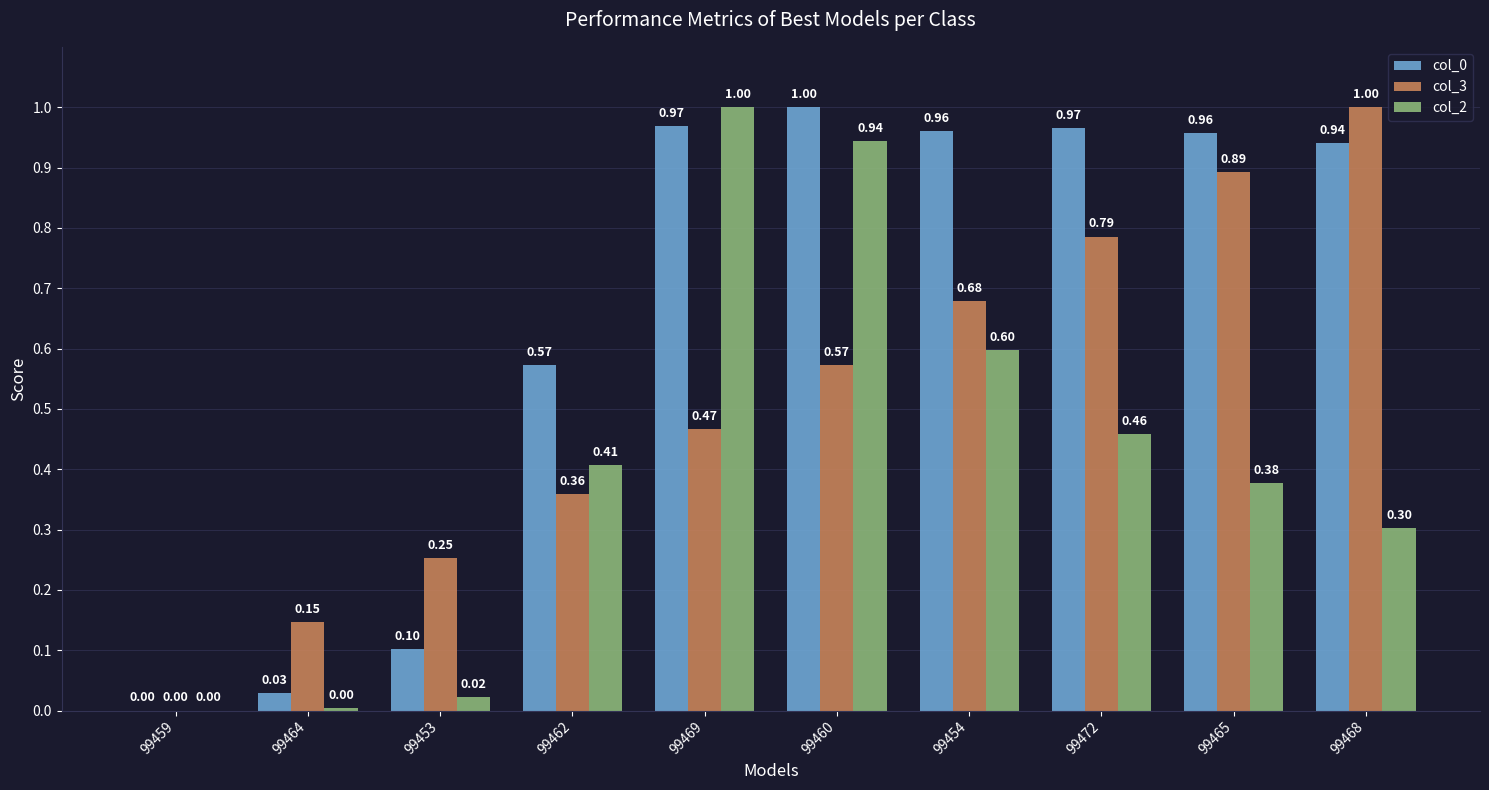

How many groups of bars are there?

10